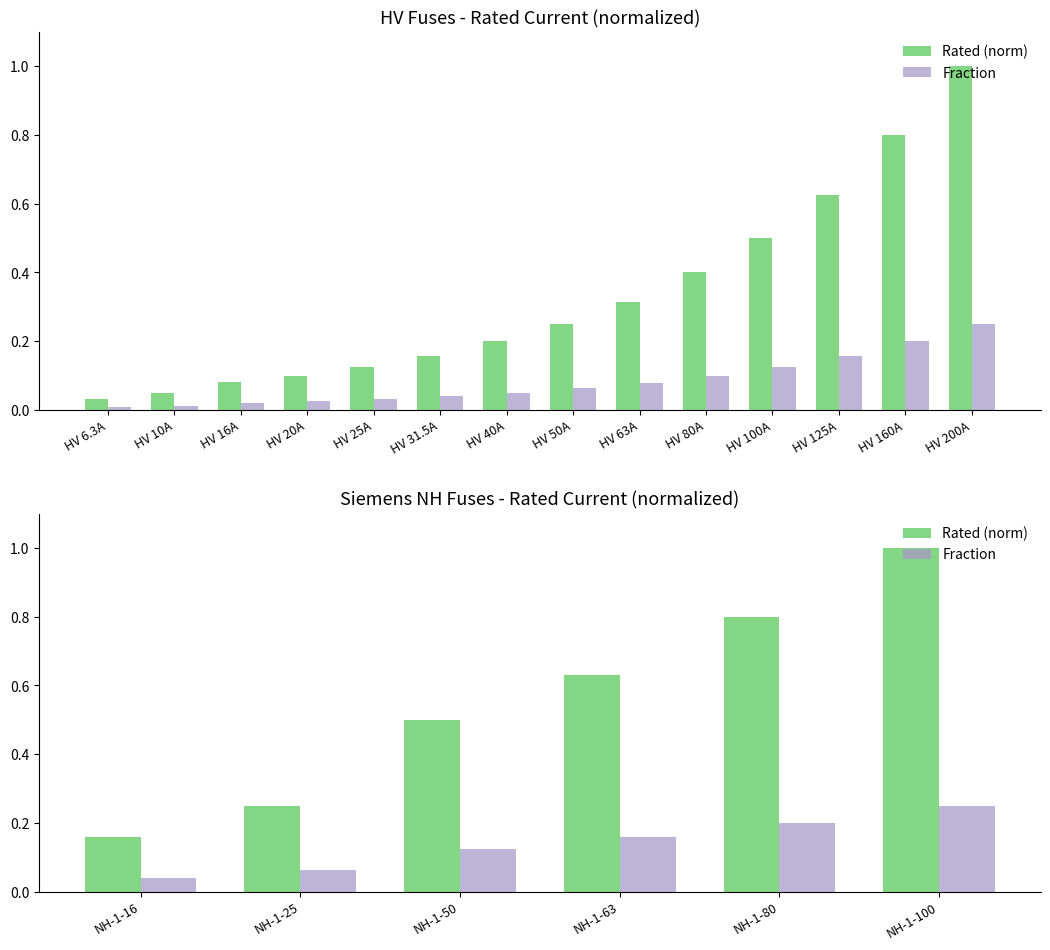

What is the average value of the Fraction series?

0.1